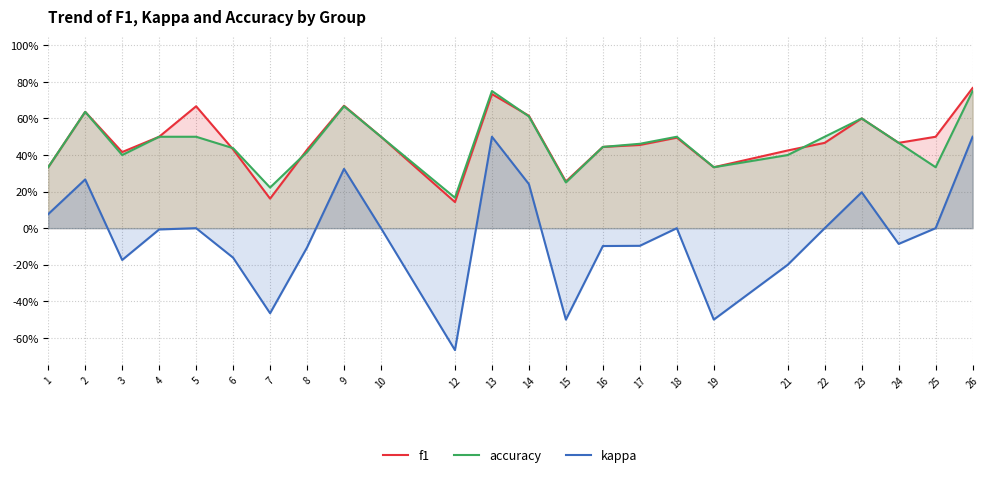

What is the spread (max minus min) of values at 8?

0.5